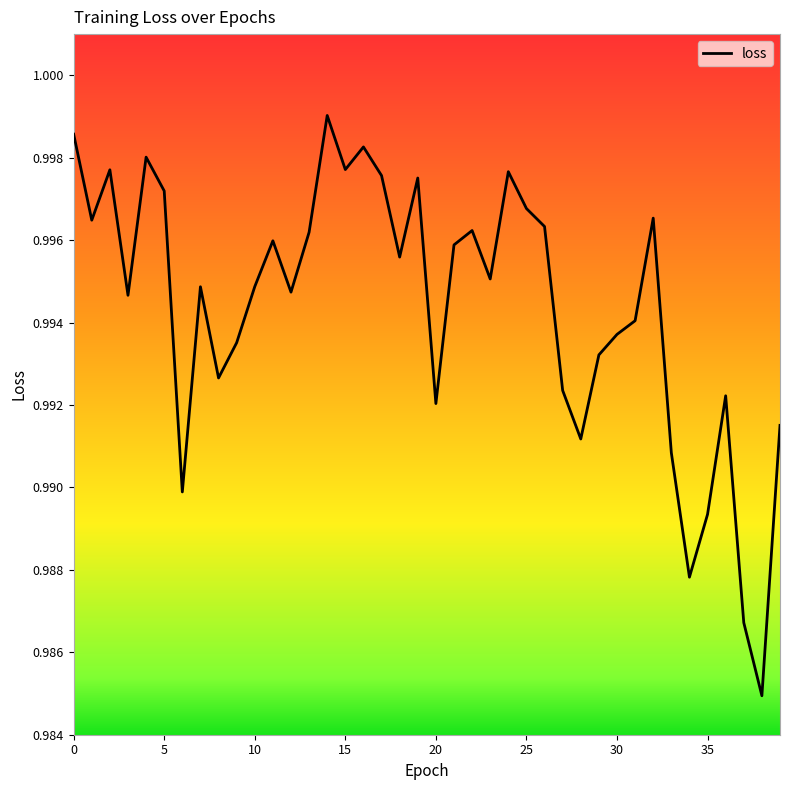

What is the smallest value displayed?

1.0